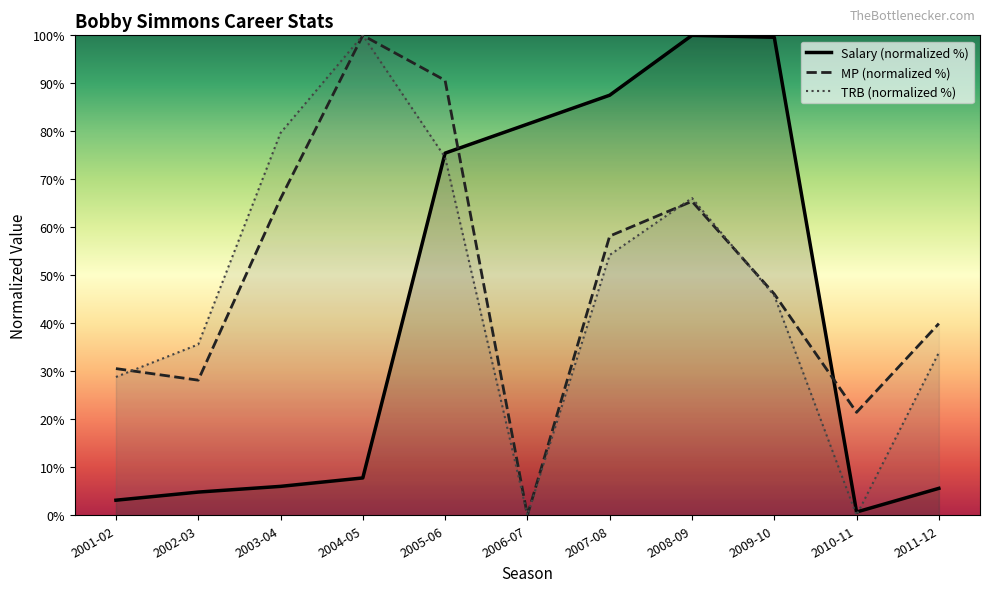

Which series changed the most between 2001-02 and 2006-07?

Salary (normalized %)